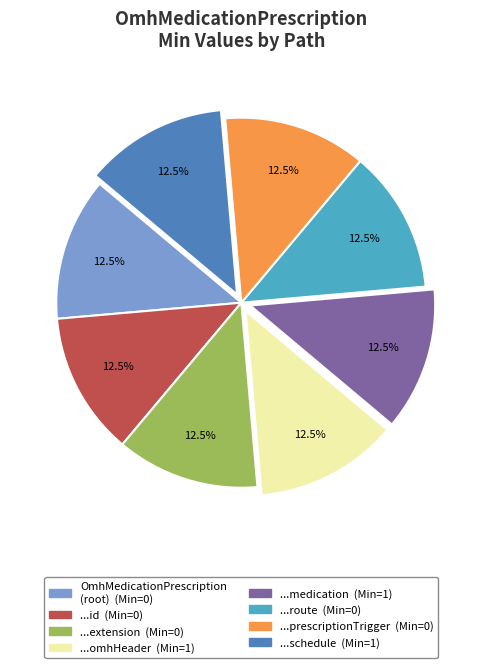

Does any single category account for the majority?

No